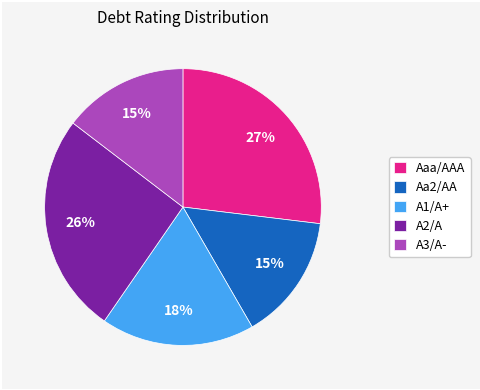

Do Aa2/AA and Aaa/AAA together represent more than half of the pie?

No